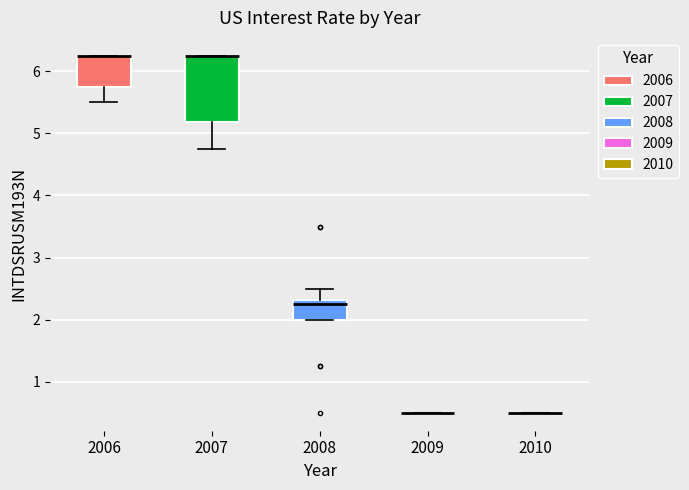

Reading left to right, read every box against the y-axis: the position of its median line, the range the box covers, and the ends of its whiskers. The values are not printed on the chart, so give them approximately, as read against the axis.

2006: median 6.3 (drawn on the box's upper edge), box 5.8 to 6.3, whiskers 5.5 to 6.3
2007: median 6.3 (drawn on the box's upper edge), box 5.2 to 6.3, whiskers 4.8 to 6.3
2008: median 2.3 (just below the box's upper edge), box 2.0 to 2.3, whiskers 2.0 to 2.5
2009: box collapsed to a line at 0.5, whiskers 0.5 to 0.5
2010: box collapsed to a line at 0.5, whiskers 0.5 to 0.5